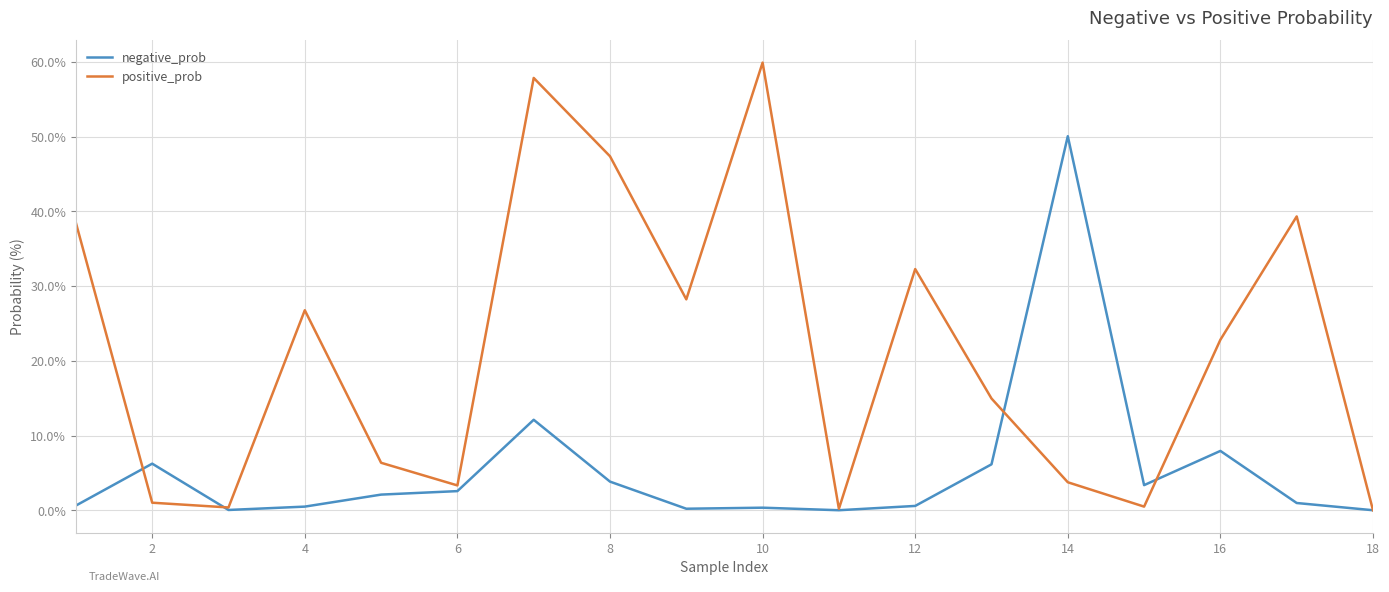

What is the difference between the second highest and minimum values in the positive_prob series?

57.8